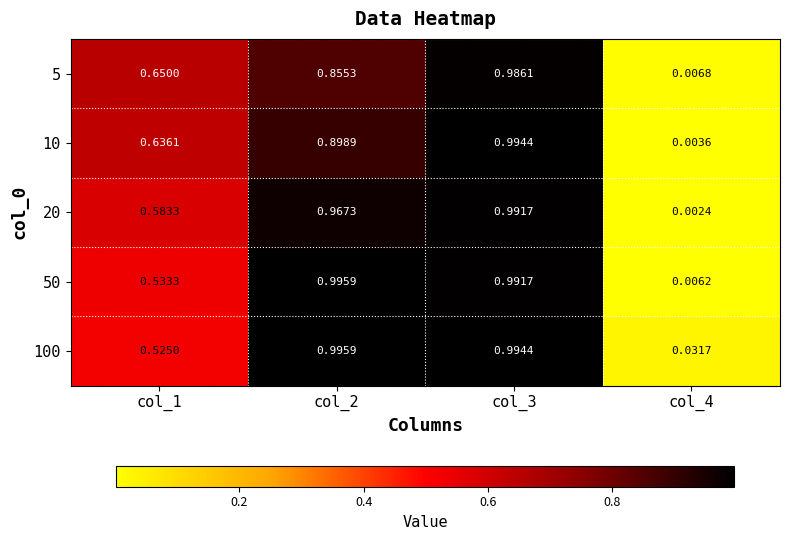

Is the value of 50 at col_1 greater than the value of 5 at col_3?

No